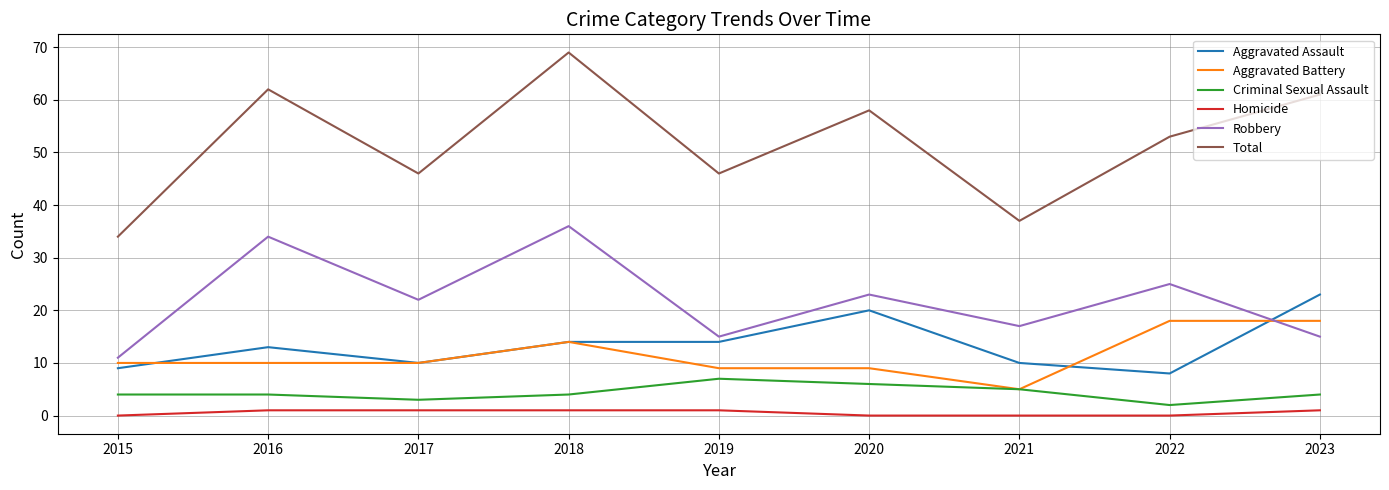

Which category has the highest value in the Robbery series?

2018